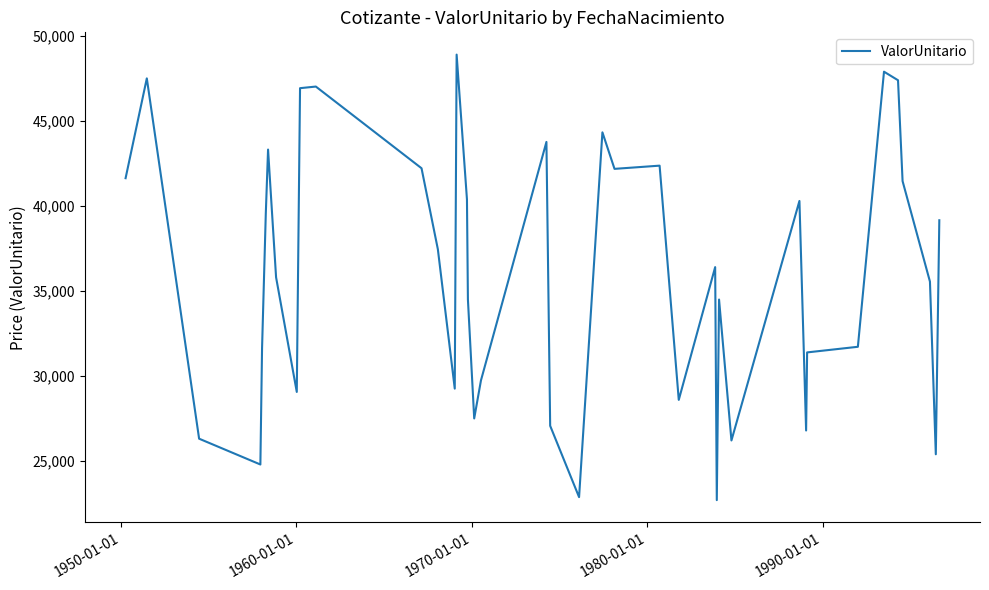

What is the difference between the maximum and minimum values?

26224.2